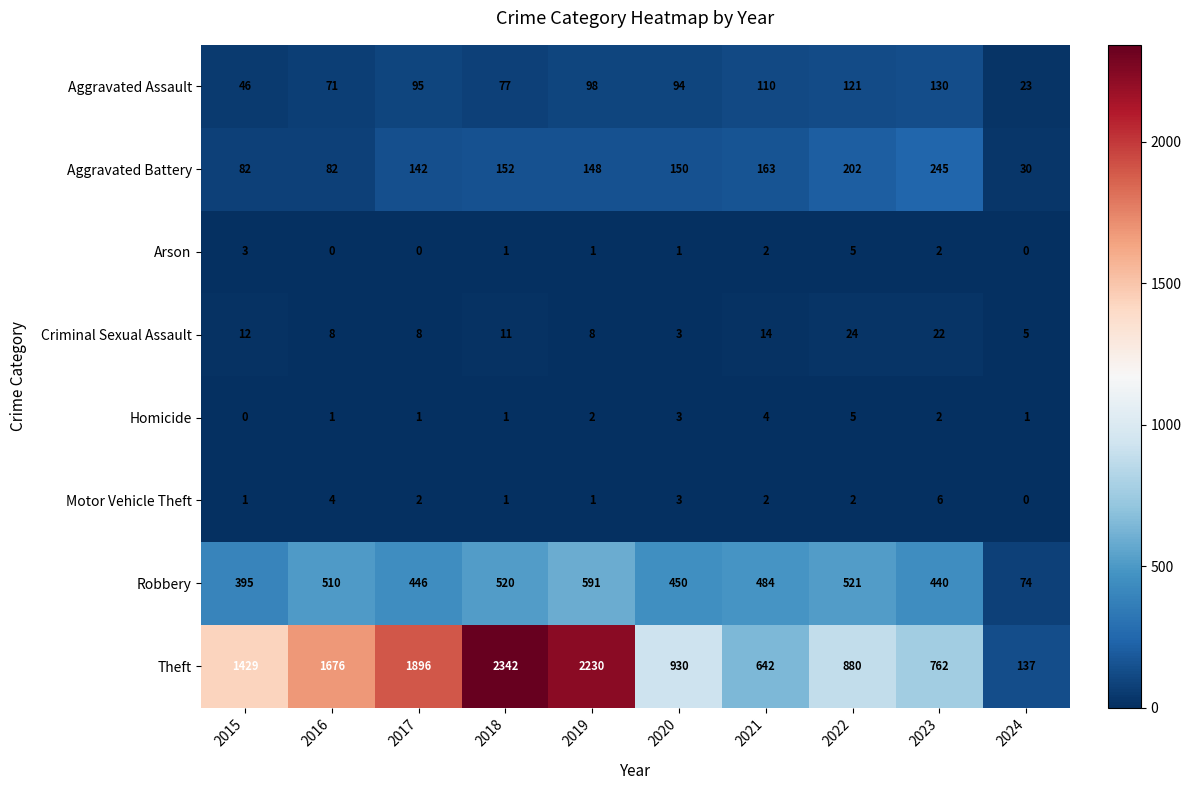

Which series has the largest range (max minus min)?

Theft